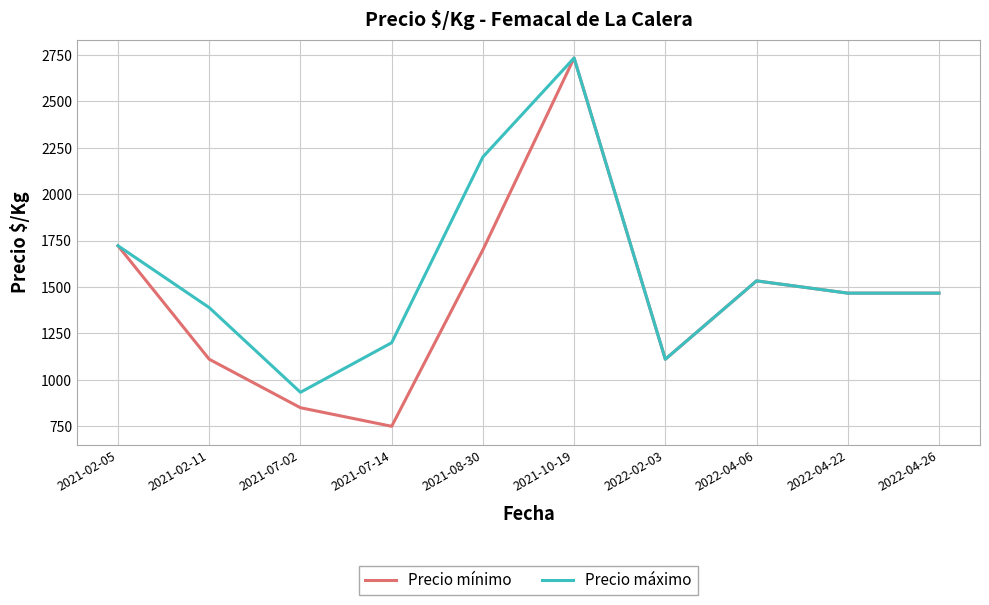

At which category is the sum across all series the highest?

2021-10-19